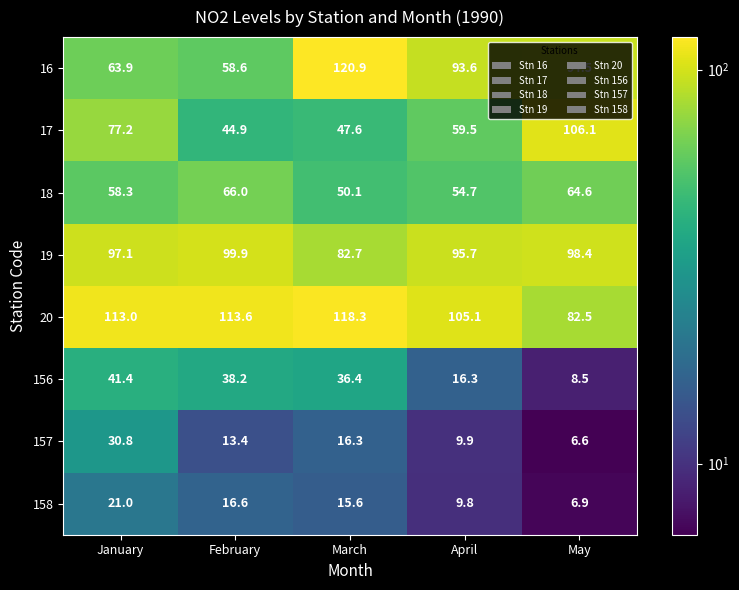

At which category does the chart reach its peak across all series?

March